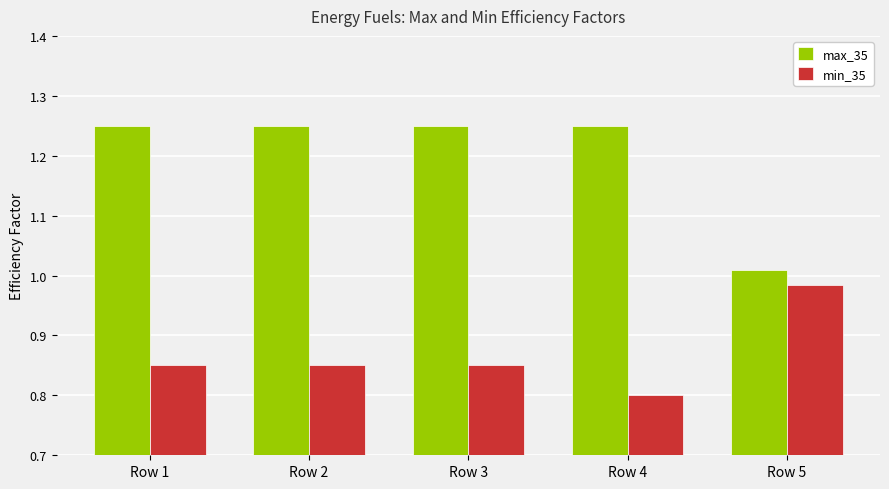

Does the chart contain any negative values?

No